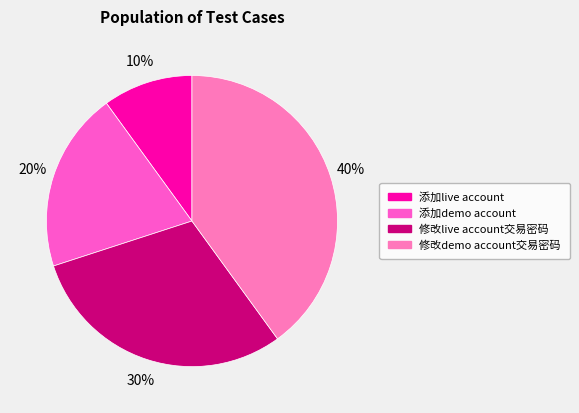

How many slices are in this pie chart?

4